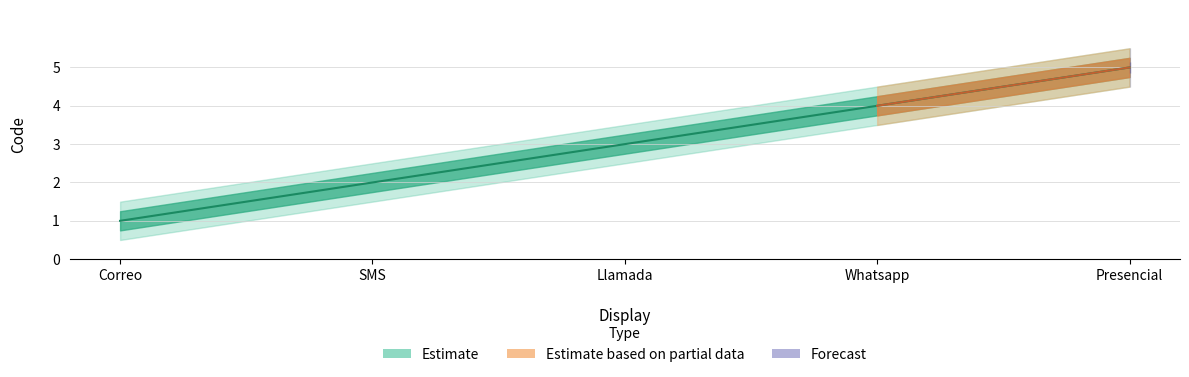

What is the difference between the values at Correo and Whatsapp?

3